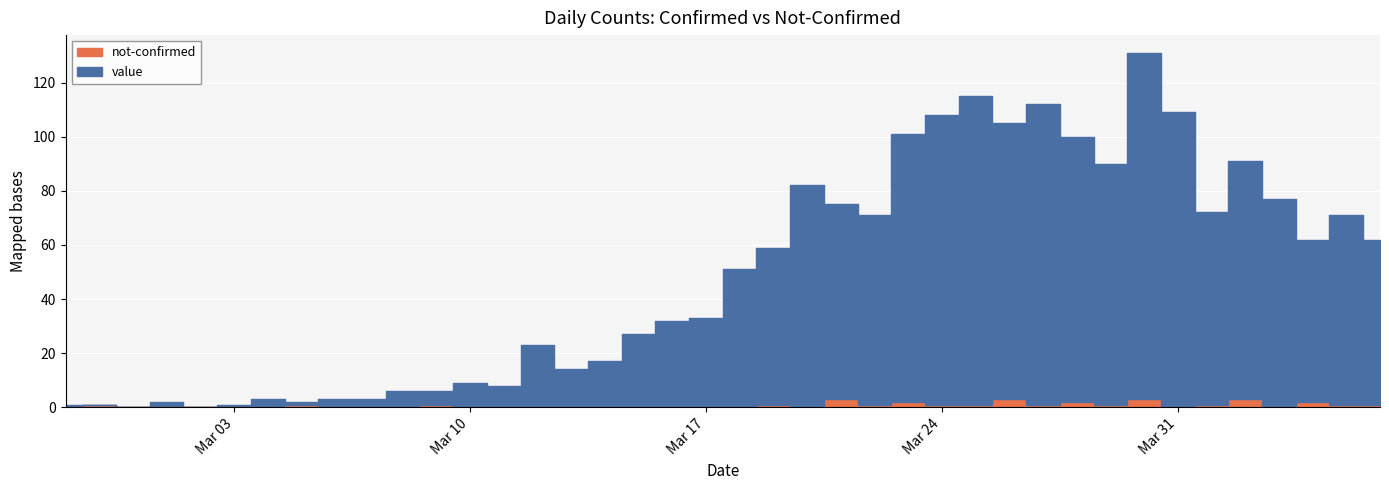

Between 2020-02-29 and 2020-03-13, which series saw the biggest shift?

value